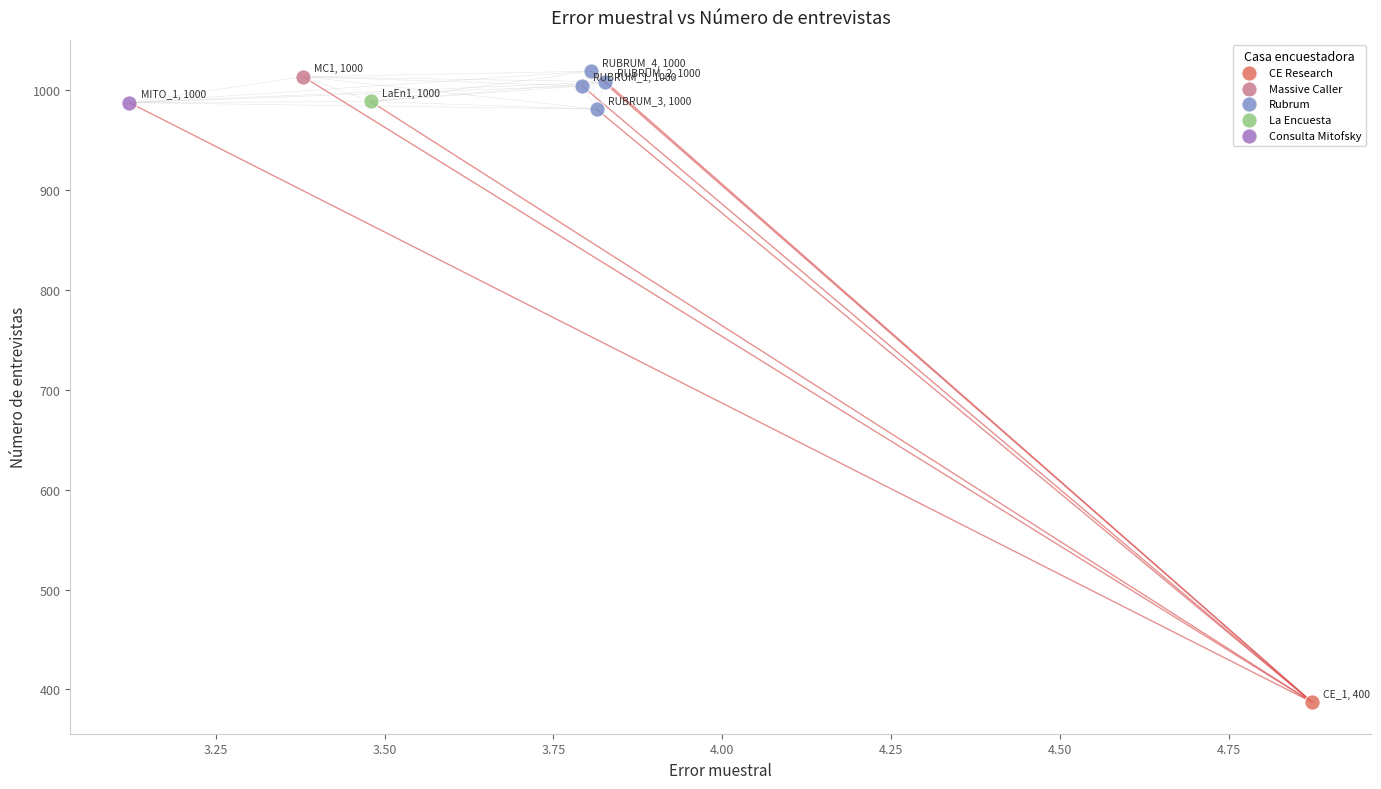

What are all the series names shown in the legend?

Massive Caller, Consulta Mitofsky, Rubrum, CE Research, La Encuesta